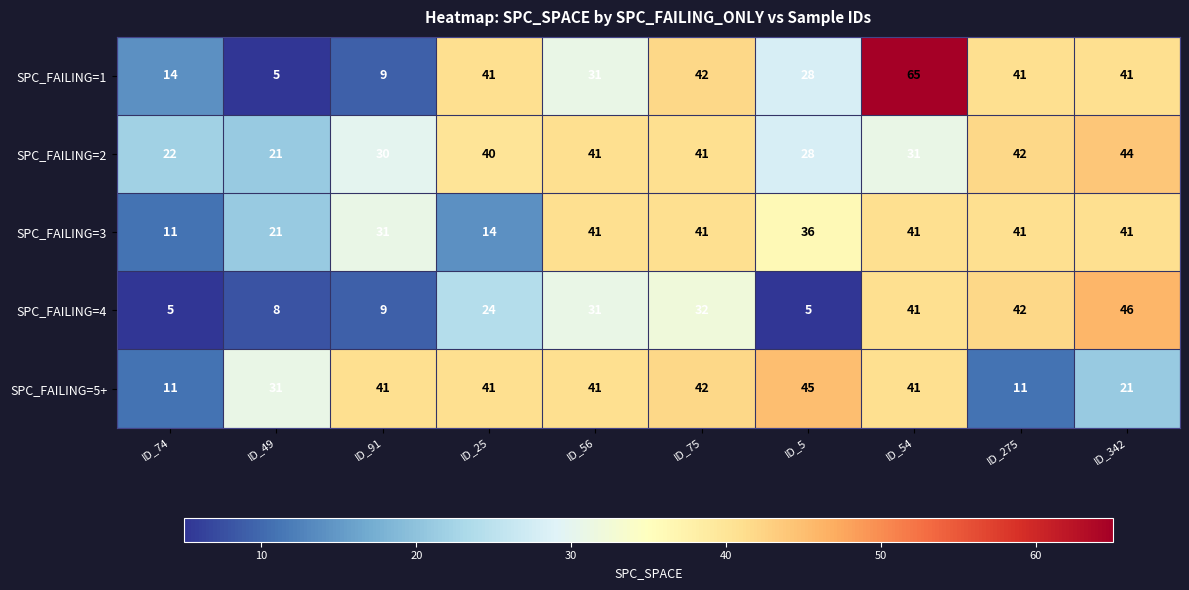

List the series in order of their peak value, highest first.

SPC_FAILING=1, SPC_FAILING=4, SPC_FAILING=5+, SPC_FAILING=2, SPC_FAILING=3